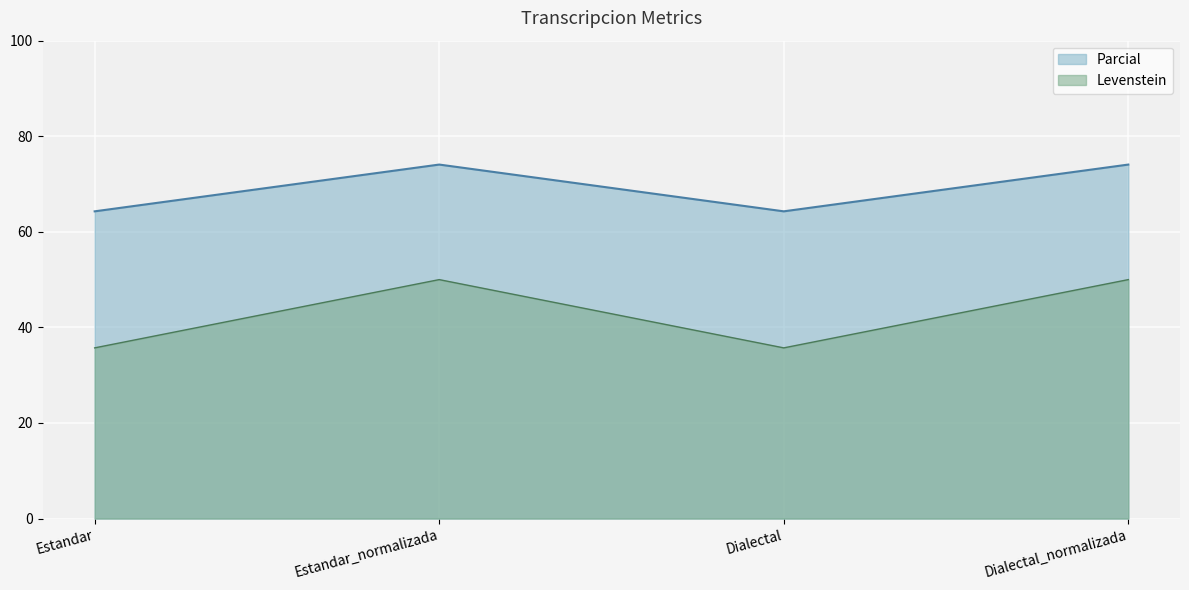

At Estandar_normalizada, list the series in order from largest to smallest.

Parcial, Levenstein